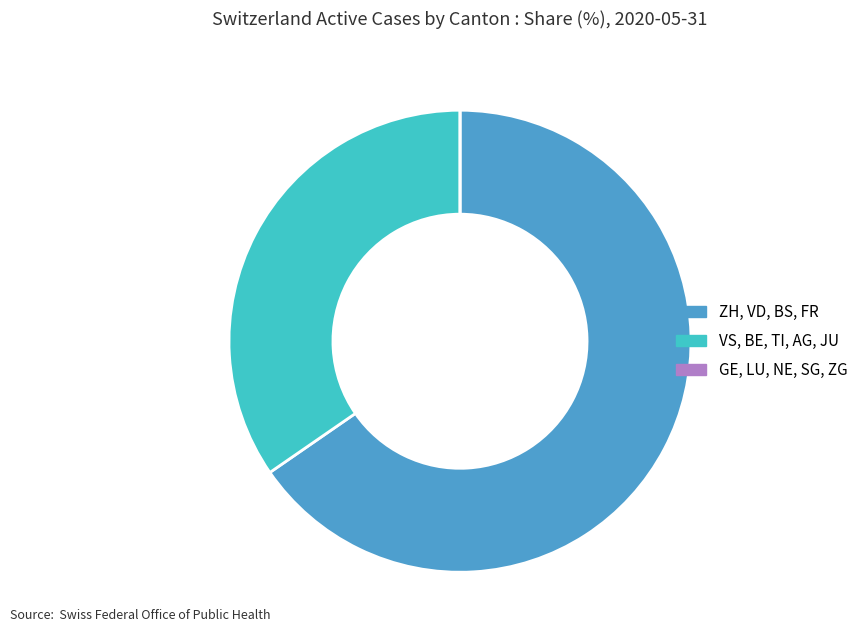

Is it true that VS, BE, TI, AG, JU is 21% of the pie?

False